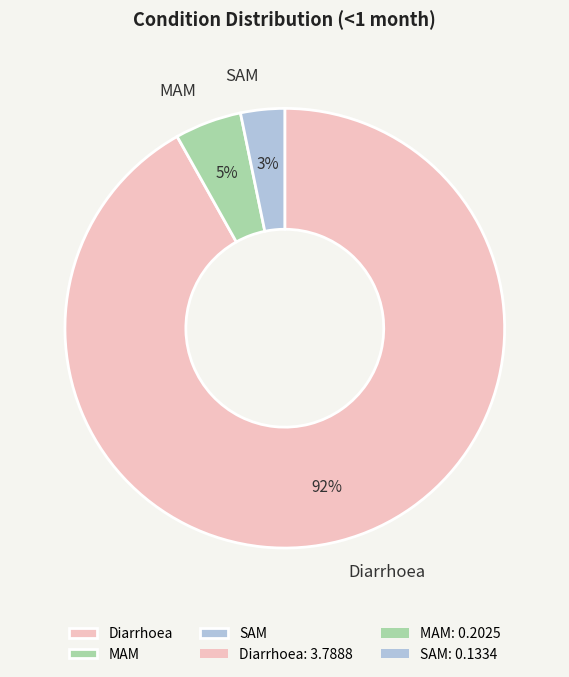

True or false: Diarrhoea accounts for 92% of the total.

True